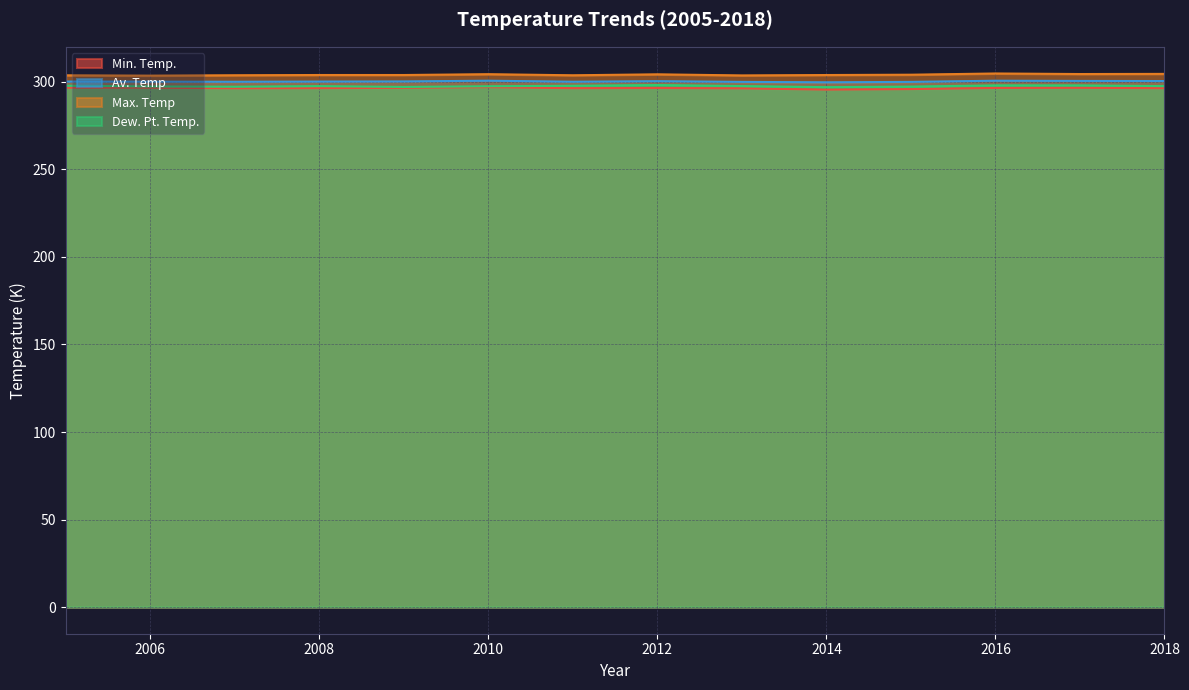

Which category has the highest value in the Av. Temp series?

2010